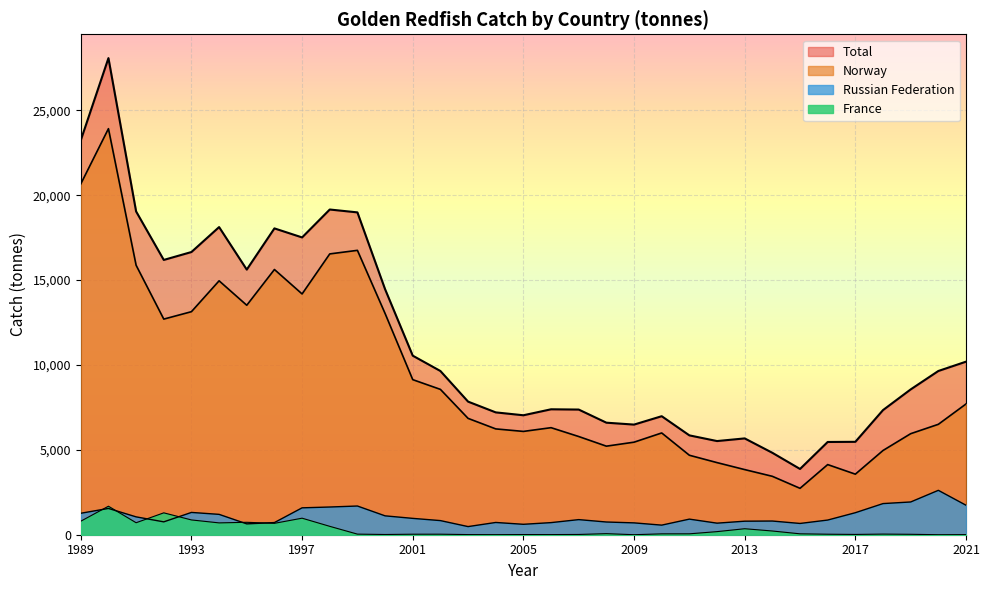

What is the average value of the Russian Federation series?

1087